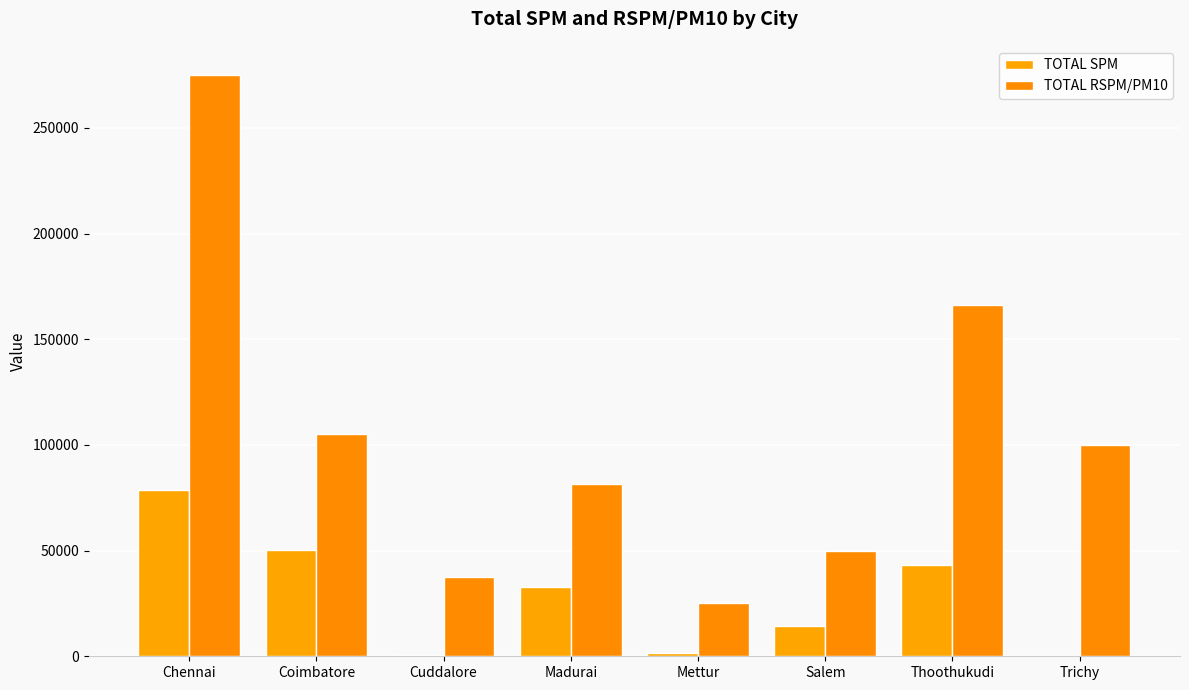

What position from the left is Cuddalore?

3